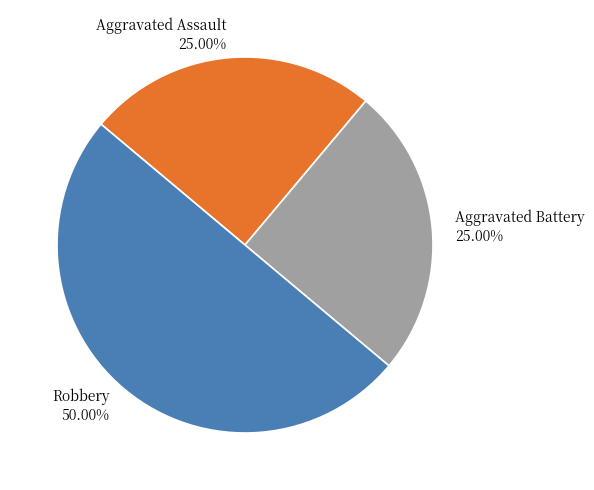

Is it true that Aggravated Battery is 25% of the pie?

True